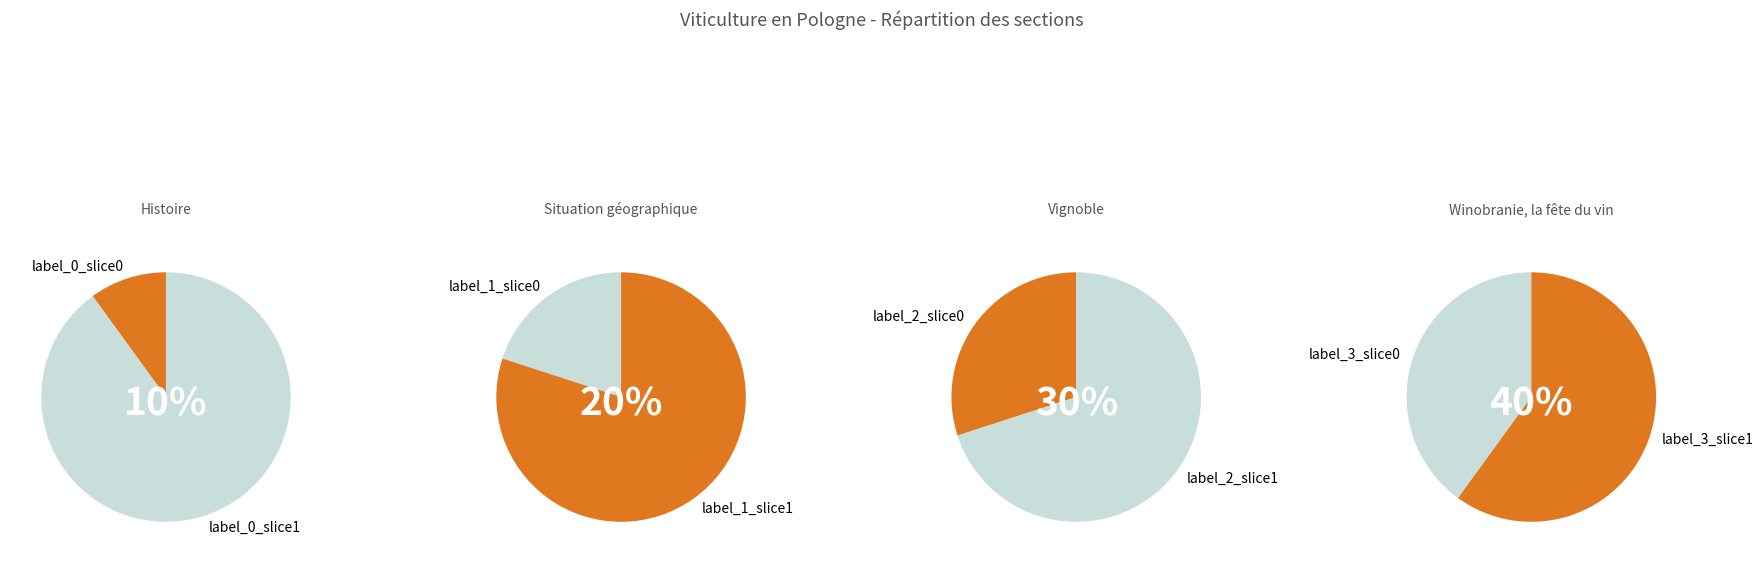

To the nearest percent, what percentage of the pie is Situation géographique?

20%